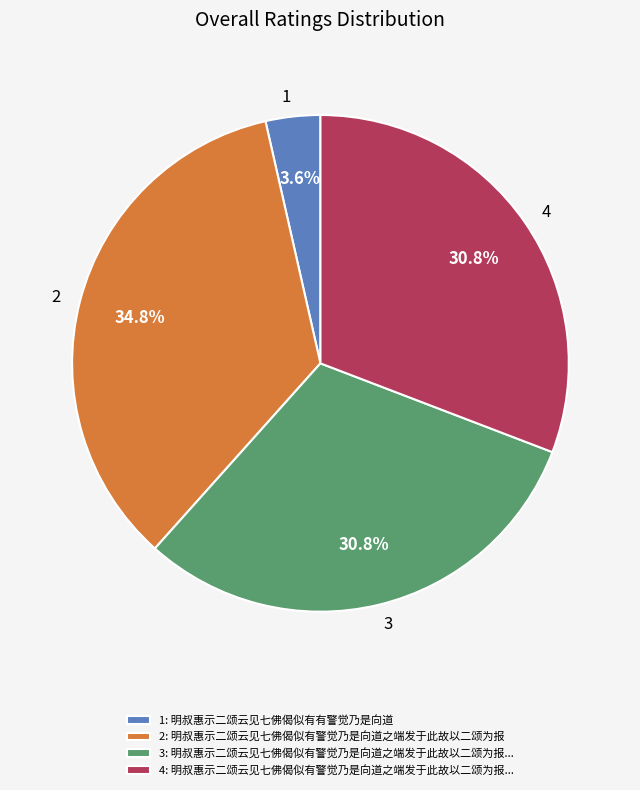

Is there a majority slice in this chart?

No